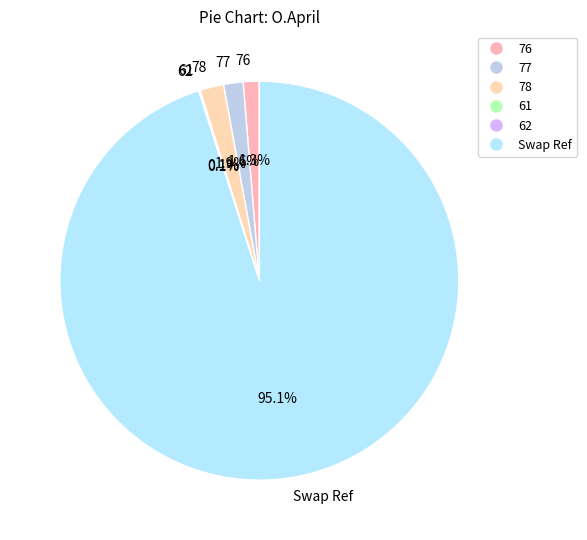

To the nearest percent, what portion does Swap Ref represent?

95%